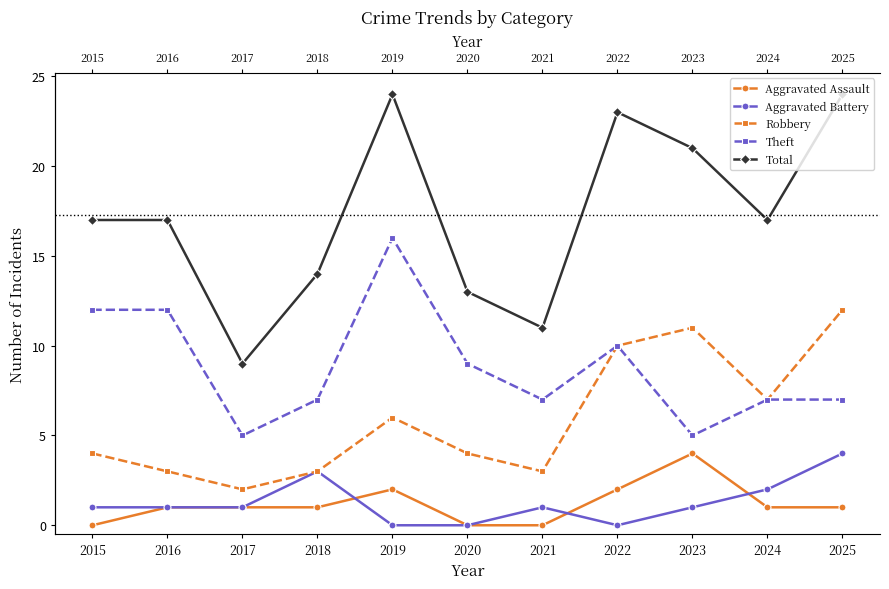

Where is Aggravated Assault nearest to the value 2?

2019